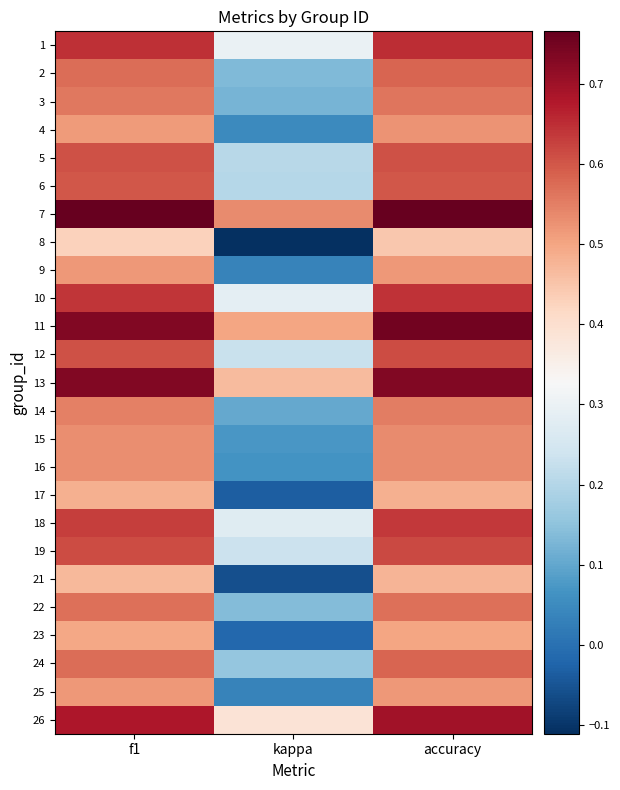

Reading left to right, list all the values displayed in this chart.

1: f1=0.6	kappa=0.3	accuracy=0.7
2: f1=0.6	kappa=0.1	accuracy=0.6
3: f1=0.6	kappa=0.1	accuracy=0.6
4: f1=0.5	kappa=0.0	accuracy=0.5
5: f1=0.6	kappa=0.2	accuracy=0.6
6: f1=0.6	kappa=0.2	accuracy=0.6
7: f1=0.8	kappa=0.5	accuracy=0.8
8: f1=0.4	kappa=-0.1	accuracy=0.4
9: f1=0.5	kappa=0.0	accuracy=0.5
10: f1=0.6	kappa=0.3	accuracy=0.6
11: f1=0.7	kappa=0.5	accuracy=0.8
12: f1=0.6	kappa=0.2	accuracy=0.6
13: f1=0.7	kappa=0.5	accuracy=0.7
14: f1=0.5	kappa=0.1	accuracy=0.6
15: f1=0.5	kappa=0.1	accuracy=0.5
16: f1=0.5	kappa=0.1	accuracy=0.5
17: f1=0.5	kappa=-0.0	accuracy=0.5
18: f1=0.6	kappa=0.3	accuracy=0.6
19: f1=0.6	kappa=0.2	accuracy=0.6
21: f1=0.5	kappa=-0.1	accuracy=0.5
22: f1=0.6	kappa=0.1	accuracy=0.6
23: f1=0.5	kappa=-0.0	accuracy=0.5
24: f1=0.6	kappa=0.2	accuracy=0.6
25: f1=0.5	kappa=0.0	accuracy=0.5
26: f1=0.7	kappa=0.4	accuracy=0.7